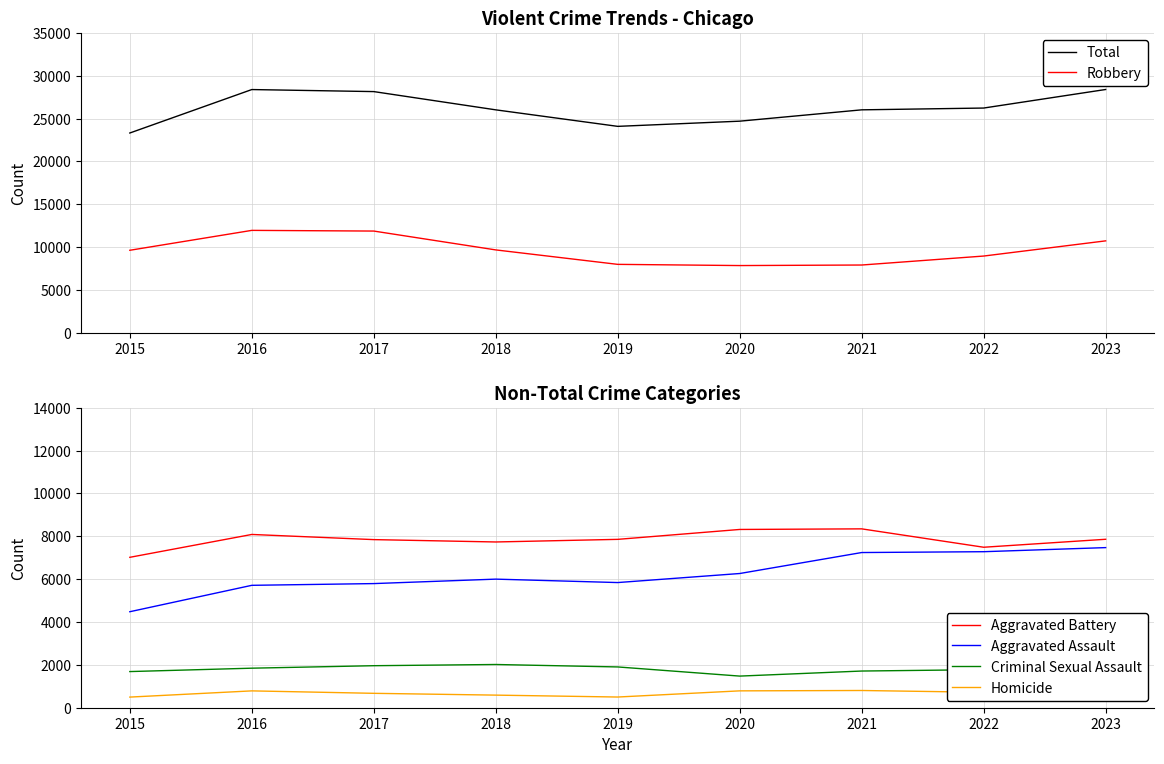

In Total, how many points are higher than both neighbors (excluding endpoints)?

1